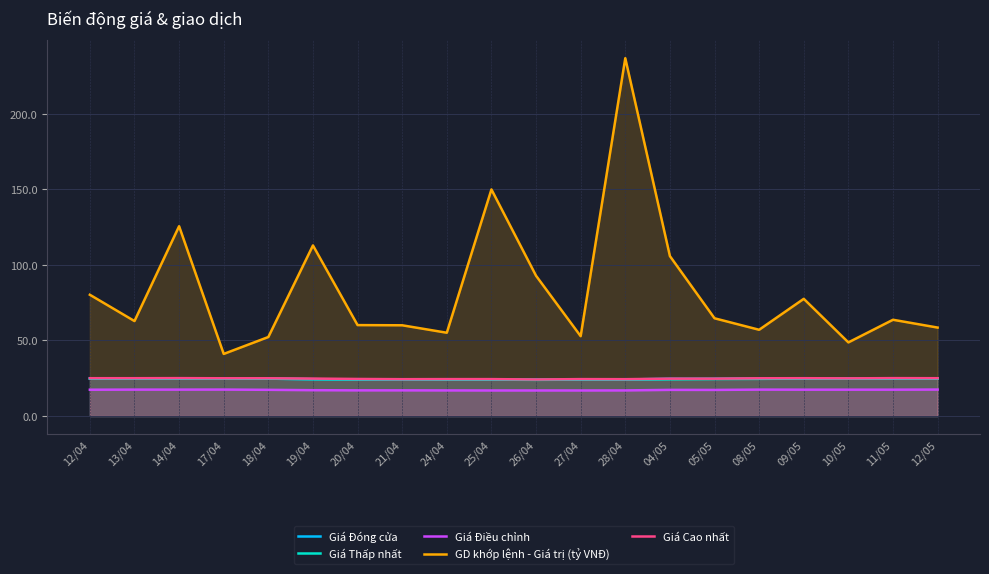

What is the difference between the highest and lowest values at 08/05?

39.6